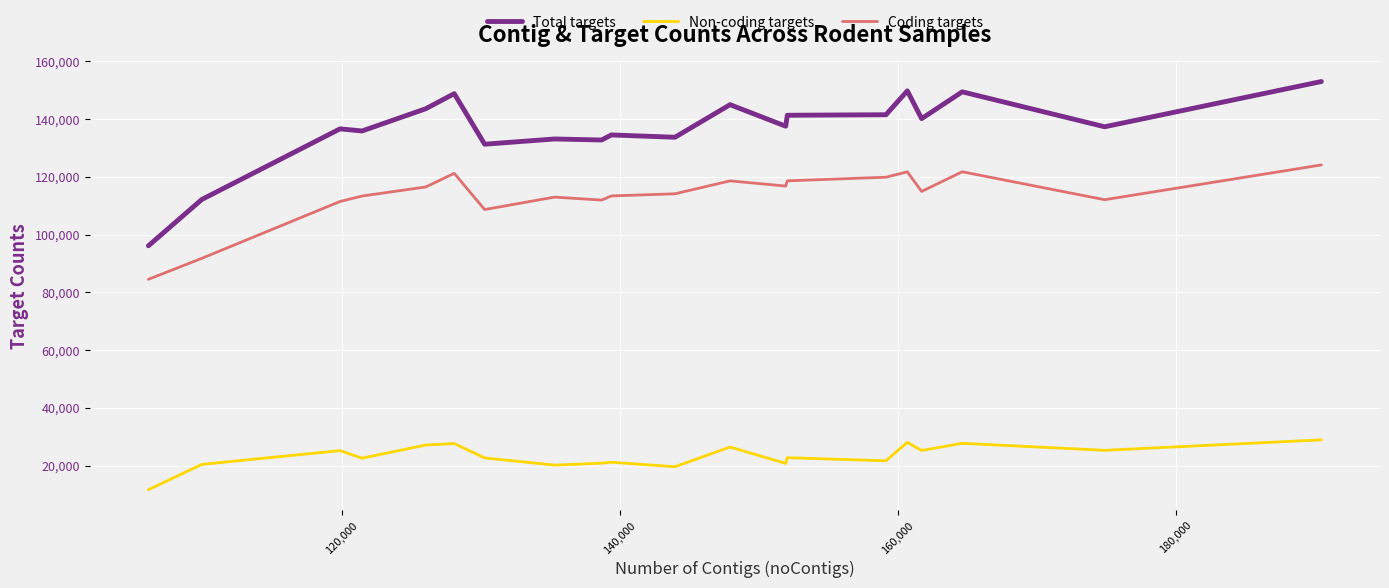

List the series in order of their peak value, highest first.

Total targets, Coding targets, Non-coding targets